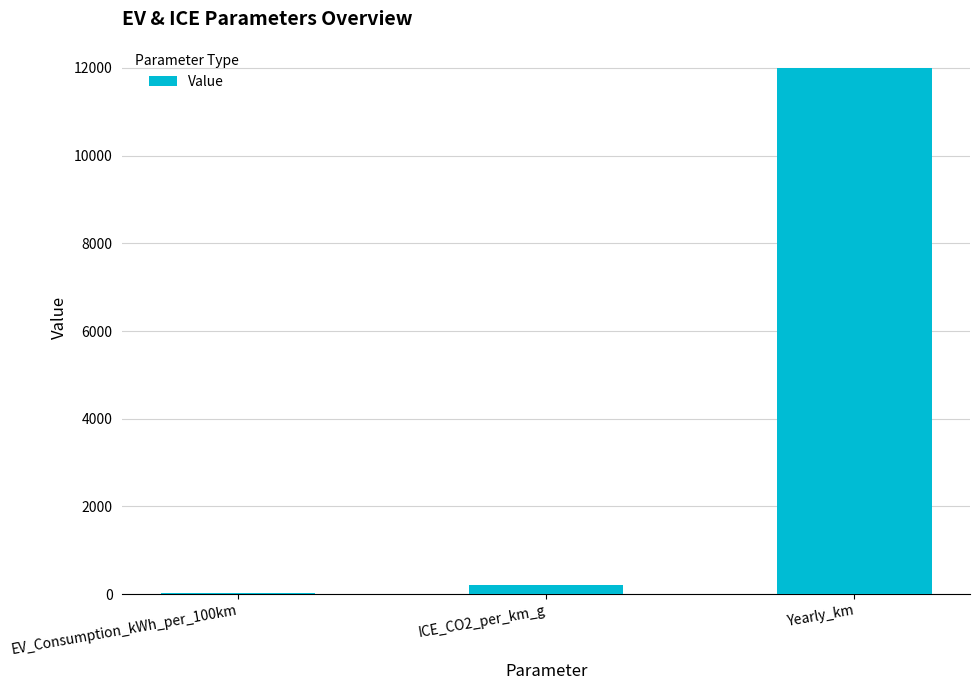

What is the change in value from ICE_CO2_per_km_g to Yearly_km?

+11800